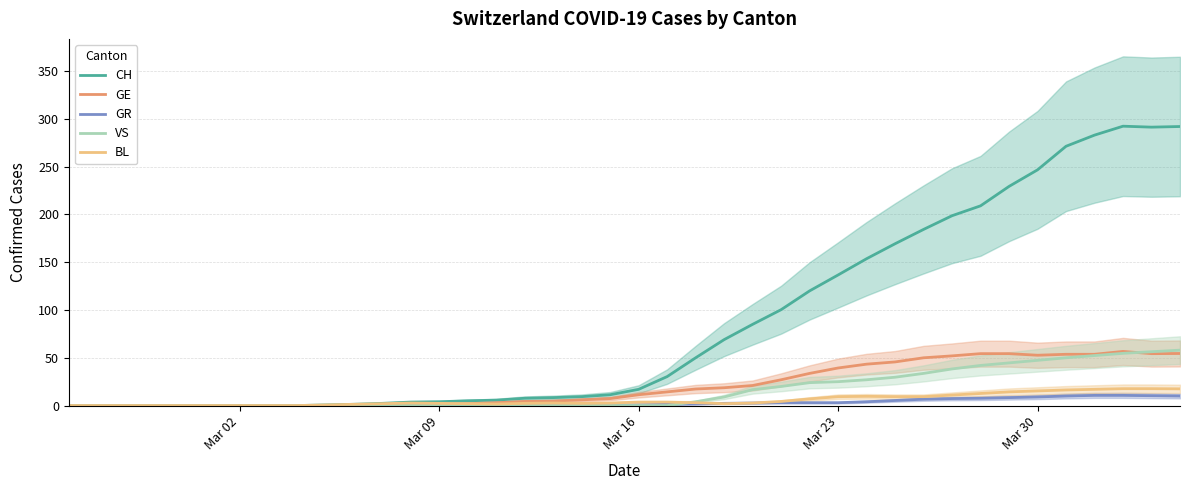

What is the difference between the maximum and minimum values in the CH series?

292.3